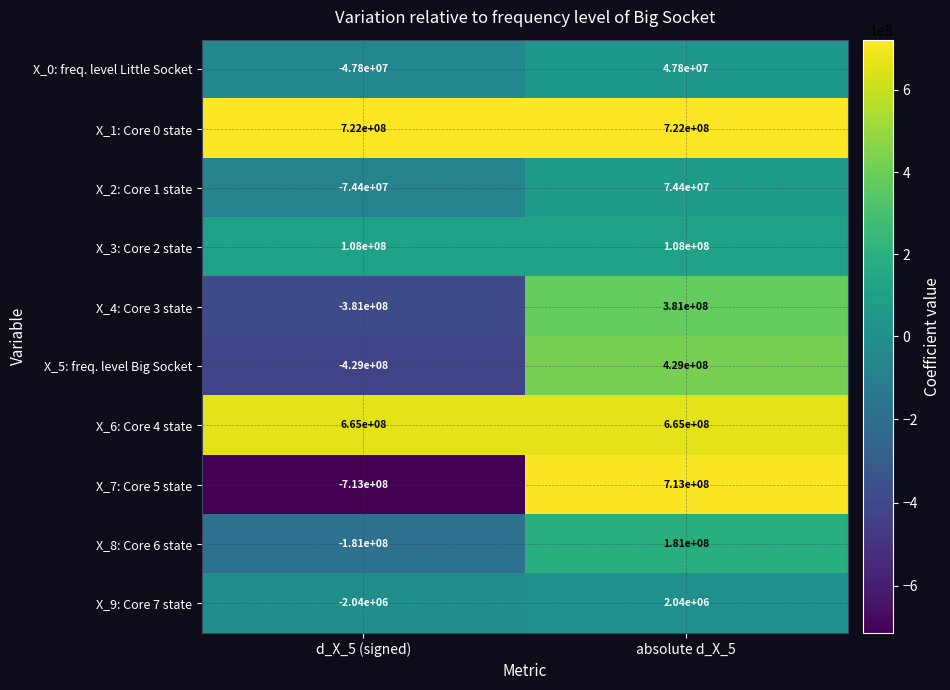

Reading left to right, what are all the values shown in this chart?

X_0: freq. level Little Socket: d_X_5 (signed)=-47800000	absolute d_X_5=47800000
X_1: Core 0 state: d_X_5 (signed)=722000000	absolute d_X_5=722000000
X_2: Core 1 state: d_X_5 (signed)=-74400000	absolute d_X_5=74400000
X_3: Core 2 state: d_X_5 (signed)=108000000	absolute d_X_5=108000000
X_4: Core 3 state: d_X_5 (signed)=-381000000	absolute d_X_5=381000000
X_5: freq. level Big Socket: d_X_5 (signed)=-429000000	absolute d_X_5=429000000
X_6: Core 4 state: d_X_5 (signed)=665000000	absolute d_X_5=665000000
X_7: Core 5 state: d_X_5 (signed)=-713000000	absolute d_X_5=713000000
X_8: Core 6 state: d_X_5 (signed)=-181000000	absolute d_X_5=181000000
X_9: Core 7 state: d_X_5 (signed)=-2040000	absolute d_X_5=2040000